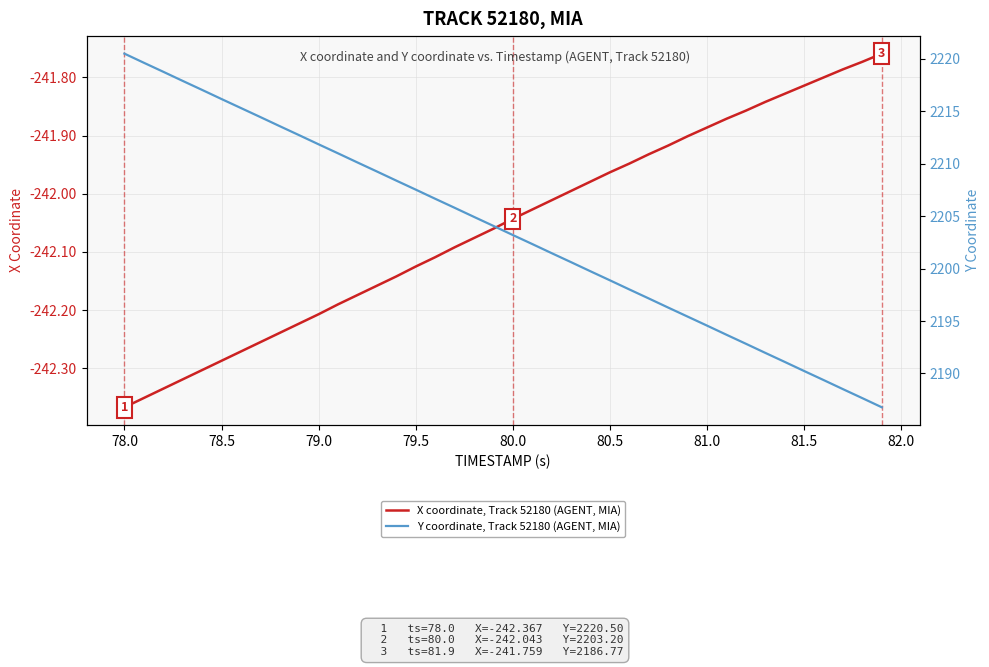

What is the difference between the second highest and second lowest values in the Y coordinate, Track 52180 (AGENT, MIA) series?

32.0